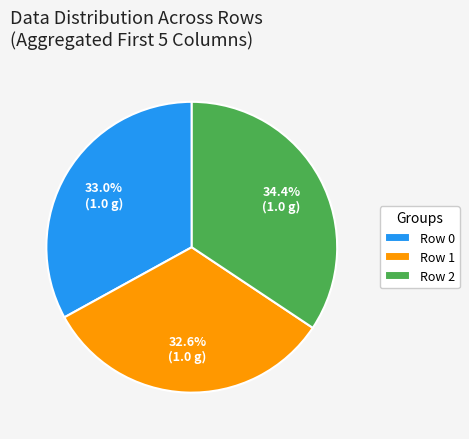

Combined, do Row 0 and Row 1 account for over 50%?

Yes